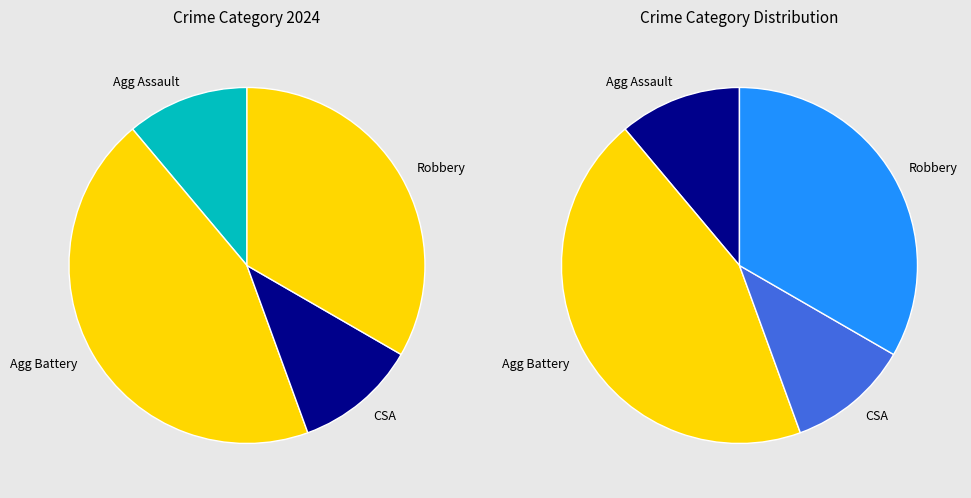

What percentage do Aggravated Assault and Robbery together represent?

44.4%